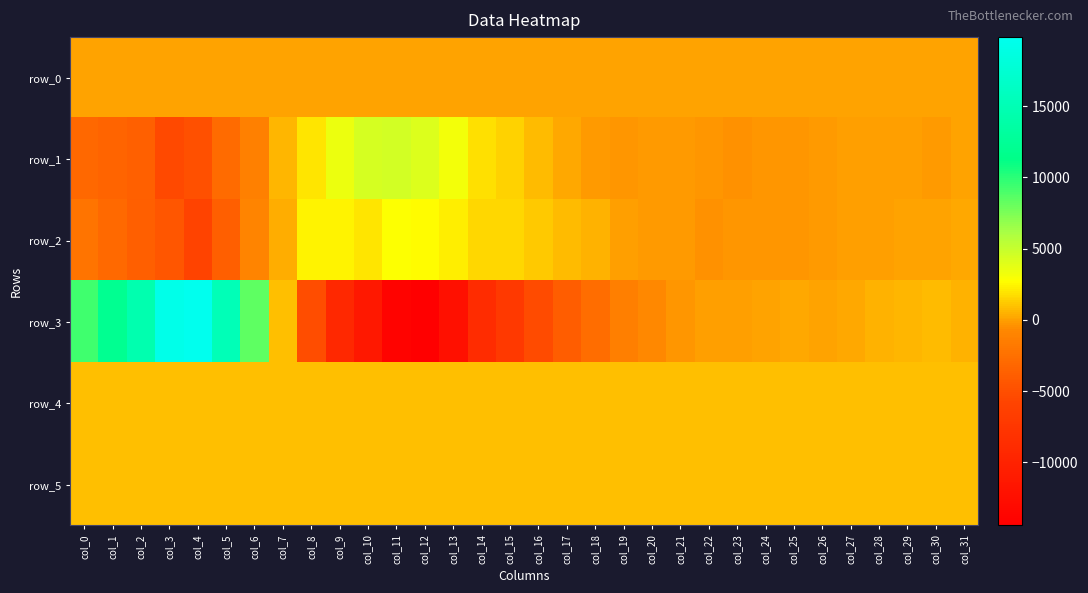

The value of row_0 at col_26 is 90.0. True or false?

True